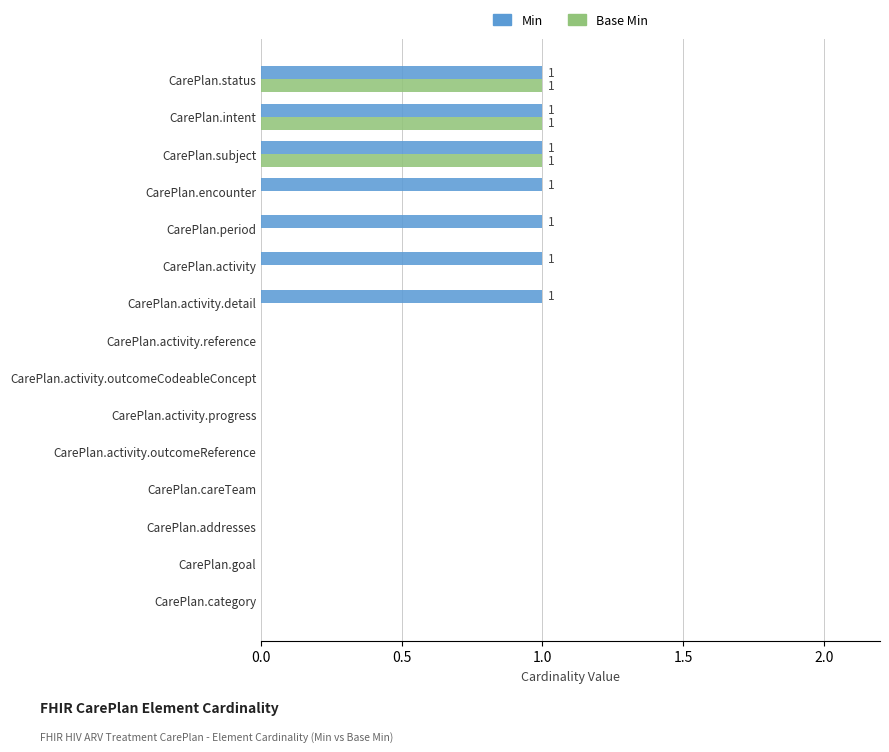

How many categories are shown in the chart?

15